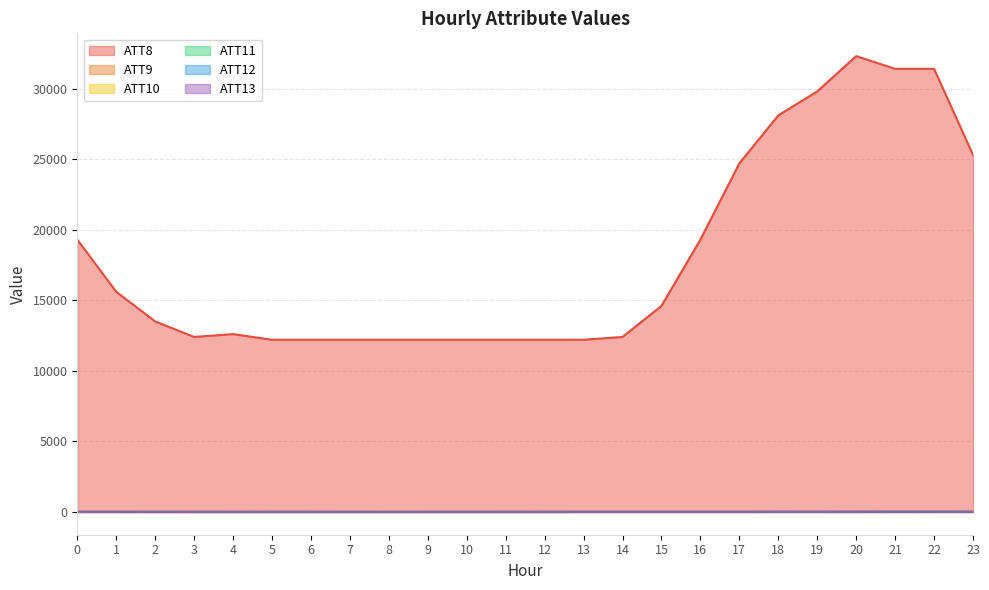

Is it true that ATT8 equals 12400.0 at 14?

True